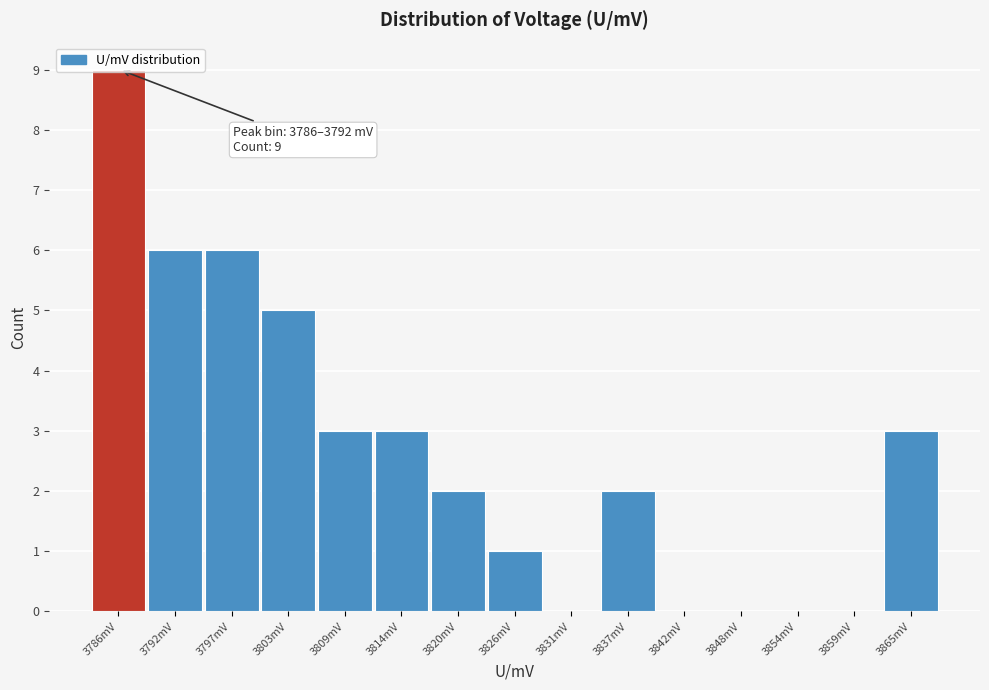

What is the sum of all values?

40